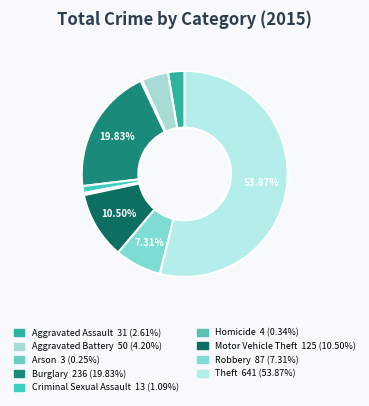

The Aggravated Assault slice represents 3% of the pie. True or false?

True